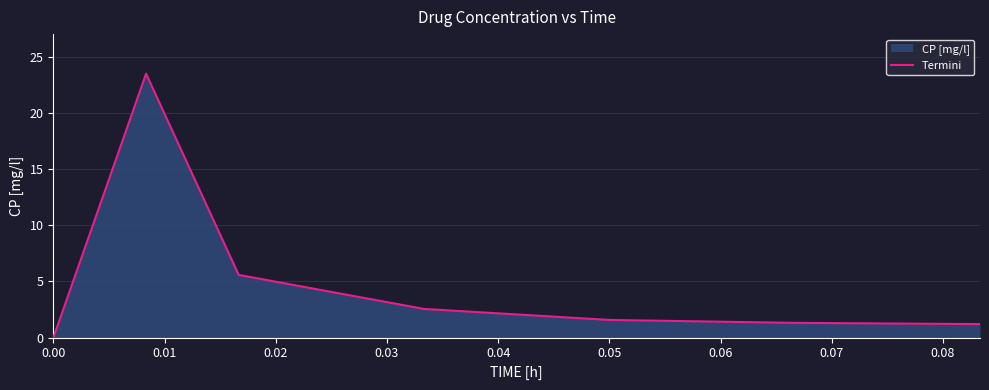

What is the sum of all values?

35.7